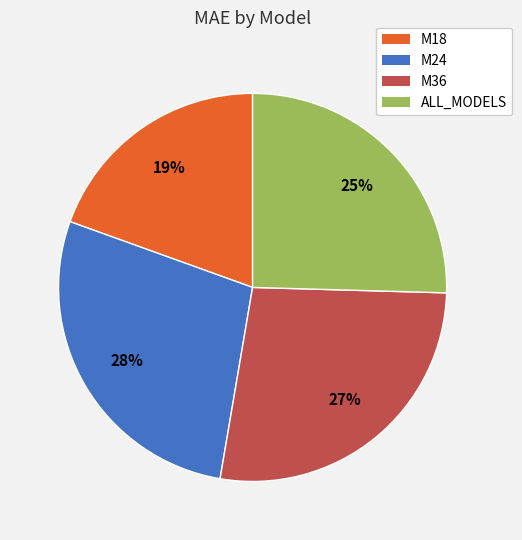

Between ALL_MODELS and M36, which is larger?

M36